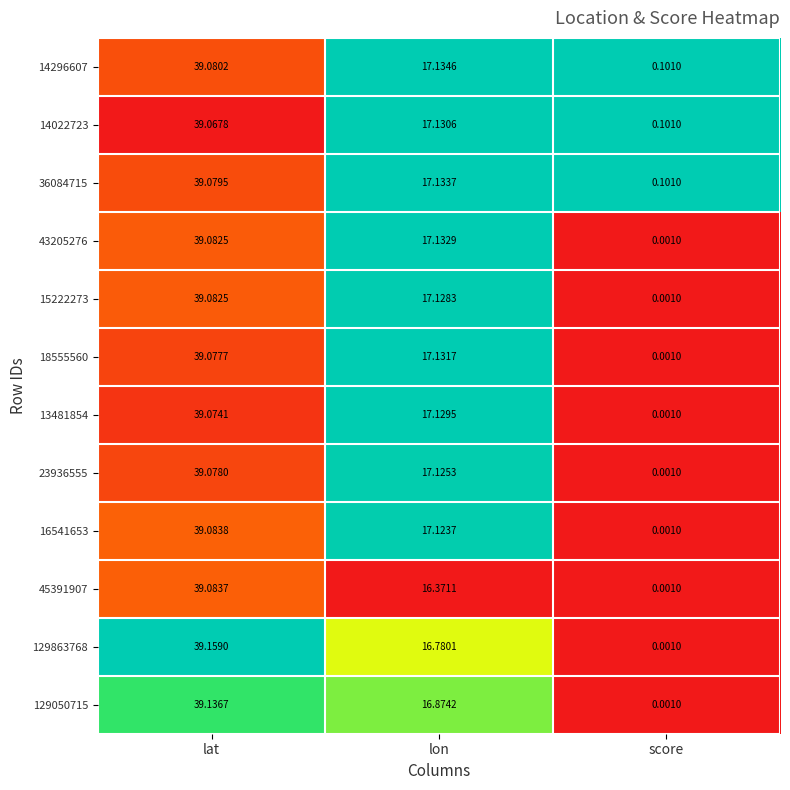

Rank the series at lon from lowest to highest value.

45391907, 129863768, 129050715, 16541653, 23936555, 15222273, 13481854, 14022723, 18555560, 43205276, 36084715, 14296607